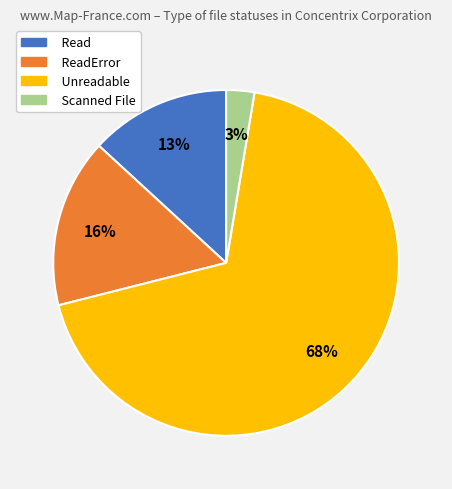

To the nearest percent, what is the combined percentage of Unreadable and ReadError?

84%